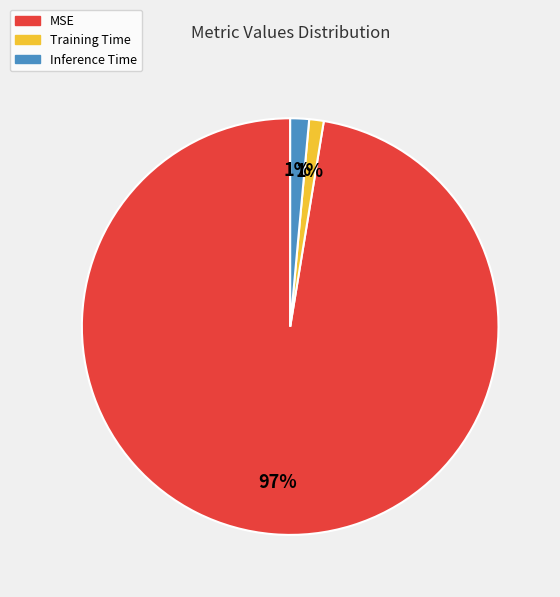

Between MSE and Inference Time, which is larger?

MSE